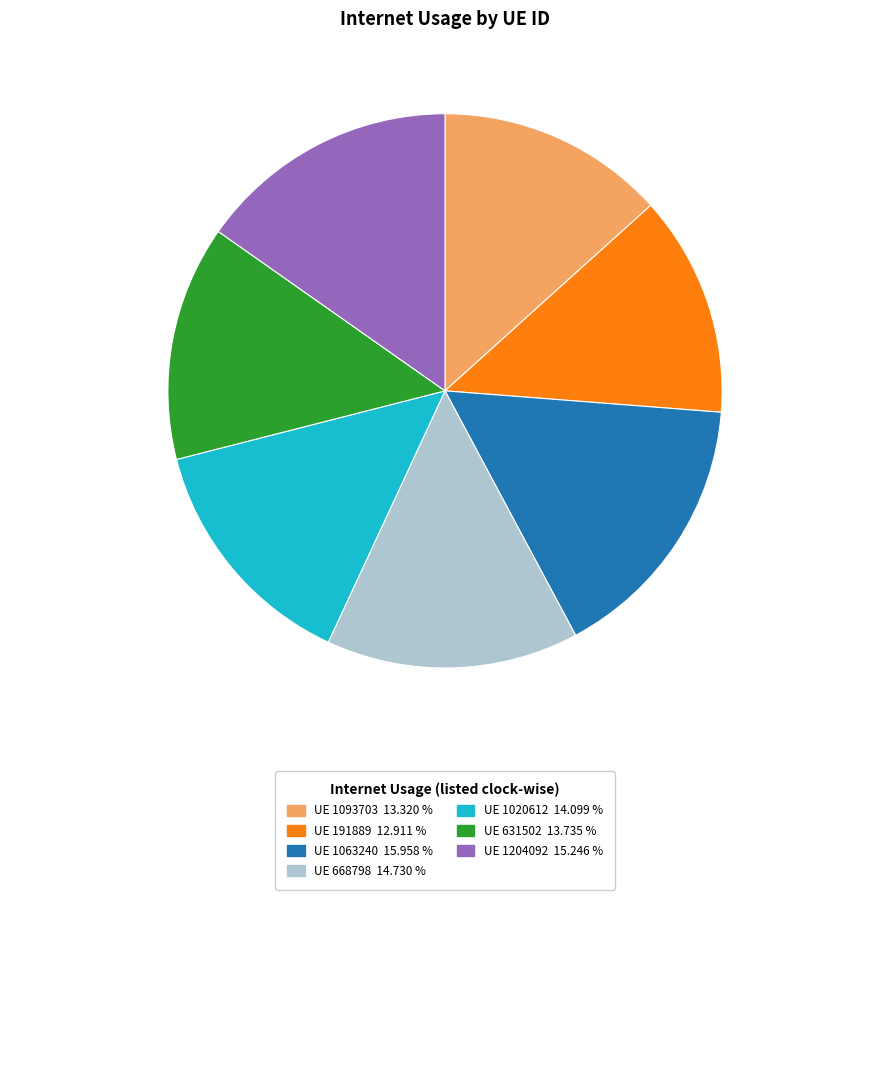

Is there a majority slice in this chart?

No